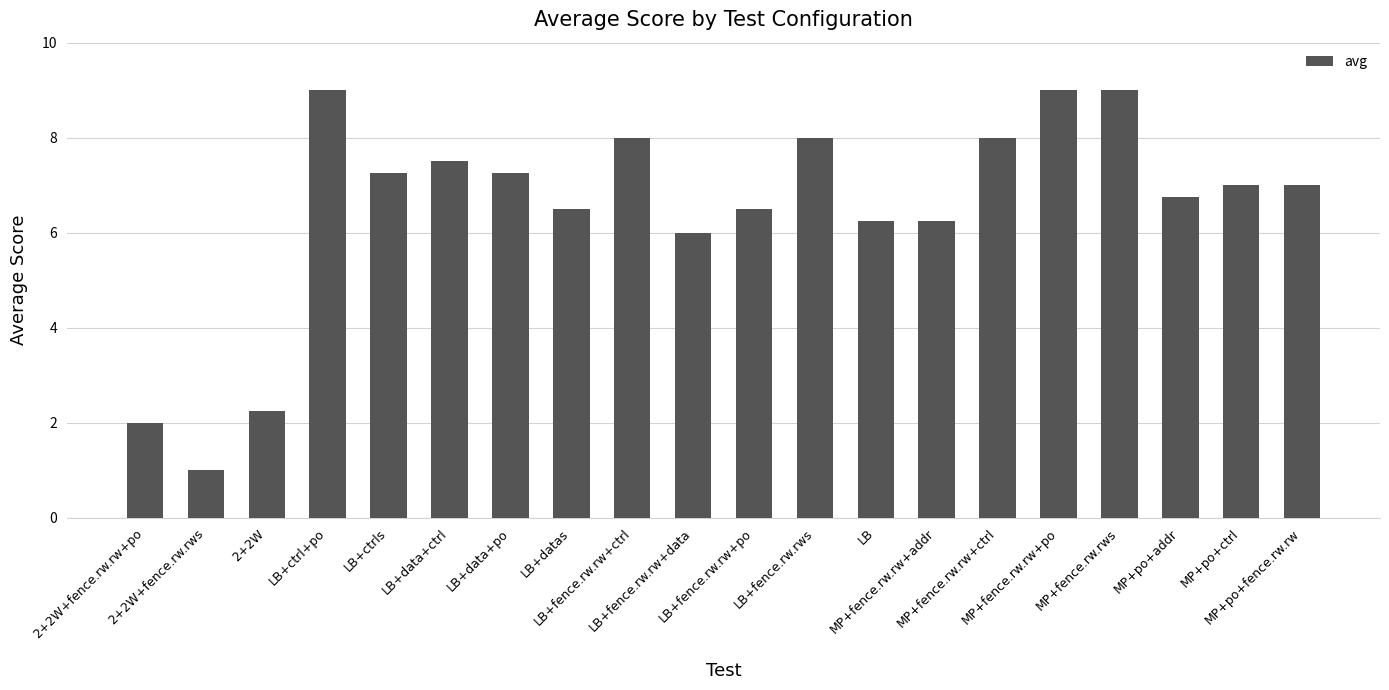

Which category has the lowest value across all series?

2+2W+fence.rw.rws